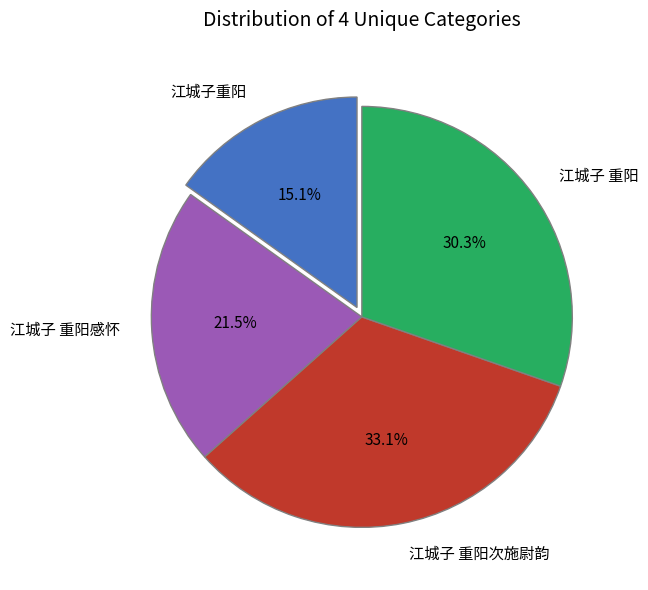

Which slice is the largest?

江城子 重阳次施尉韵